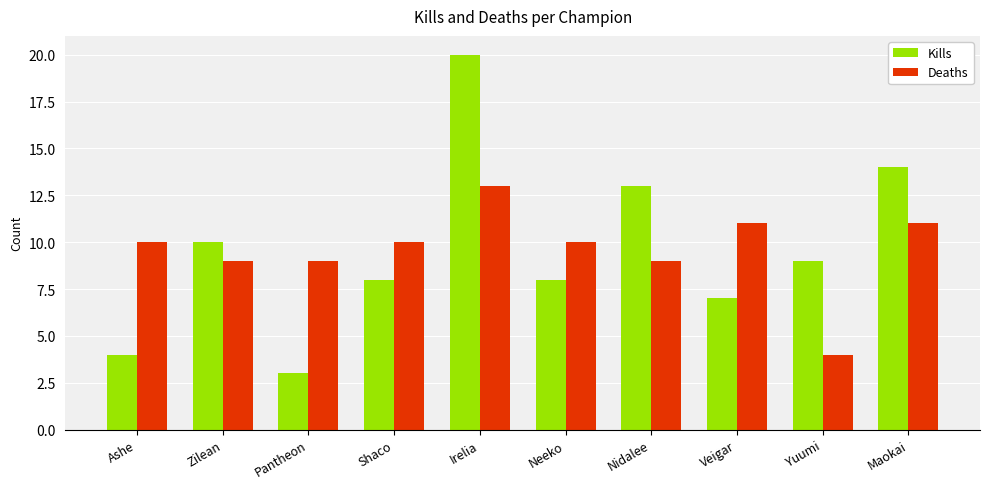

What is the spread (max minus min) of values at Irelia?

7